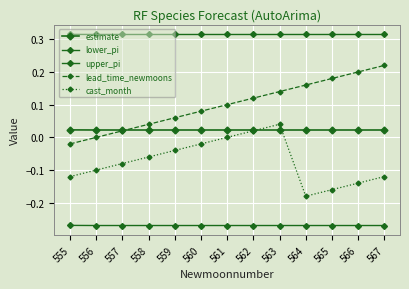

Reading left to right, list all the values displayed in this chart.

estimate: 555=0.0	556=0.0	557=0.0	558=0.0	559=0.0	560=0.0	561=0.0	562=0.0	563=0.0	564=0.0	565=0.0	566=0.0	567=0.0
lower_pi: 555=-0.3	556=-0.3	557=-0.3	558=-0.3	559=-0.3	560=-0.3	561=-0.3	562=-0.3	563=-0.3	564=-0.3	565=-0.3	566=-0.3	567=-0.3
upper_pi: 555=0.3	556=0.3	557=0.3	558=0.3	559=0.3	560=0.3	561=0.3	562=0.3	563=0.3	564=0.3	565=0.3	566=0.3	567=0.3
lead_time_newmoons: 555=-0.0	556=0.0	557=0.0	558=0.0	559=0.1	560=0.1	561=0.1	562=0.1	563=0.1	564=0.2	565=0.2	566=0.2	567=0.2
cast_month: 555=-0.1	556=-0.1	557=-0.1	558=-0.1	559=-0.0	560=-0.0	561=0.0	562=0.0	563=0.0	564=-0.2	565=-0.2	566=-0.1	567=-0.1